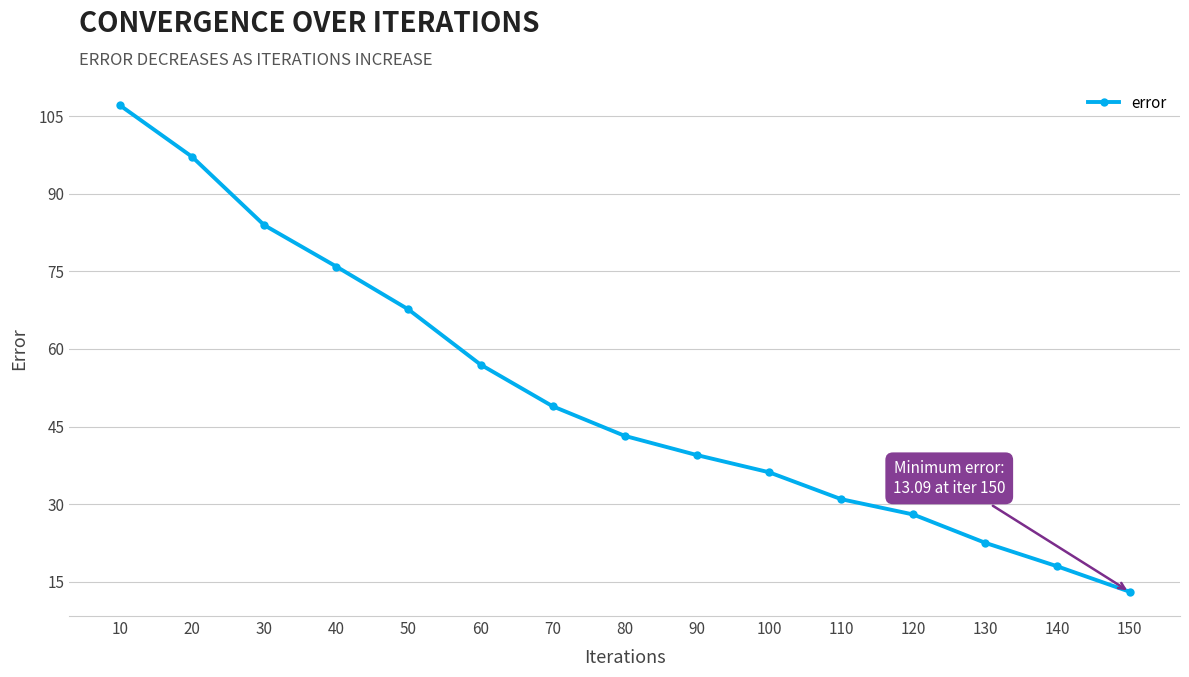

What is the difference between the values at 70 and 130?

26.4